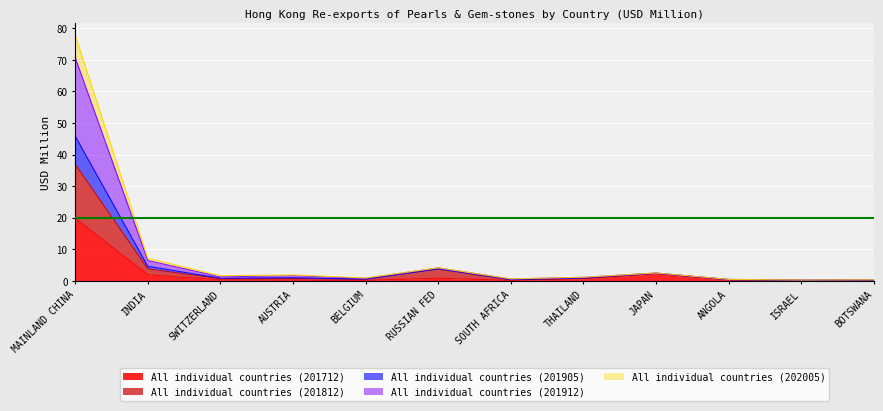

At which label does All individual countries (201712) reach its peak?

MAINLAND CHINA